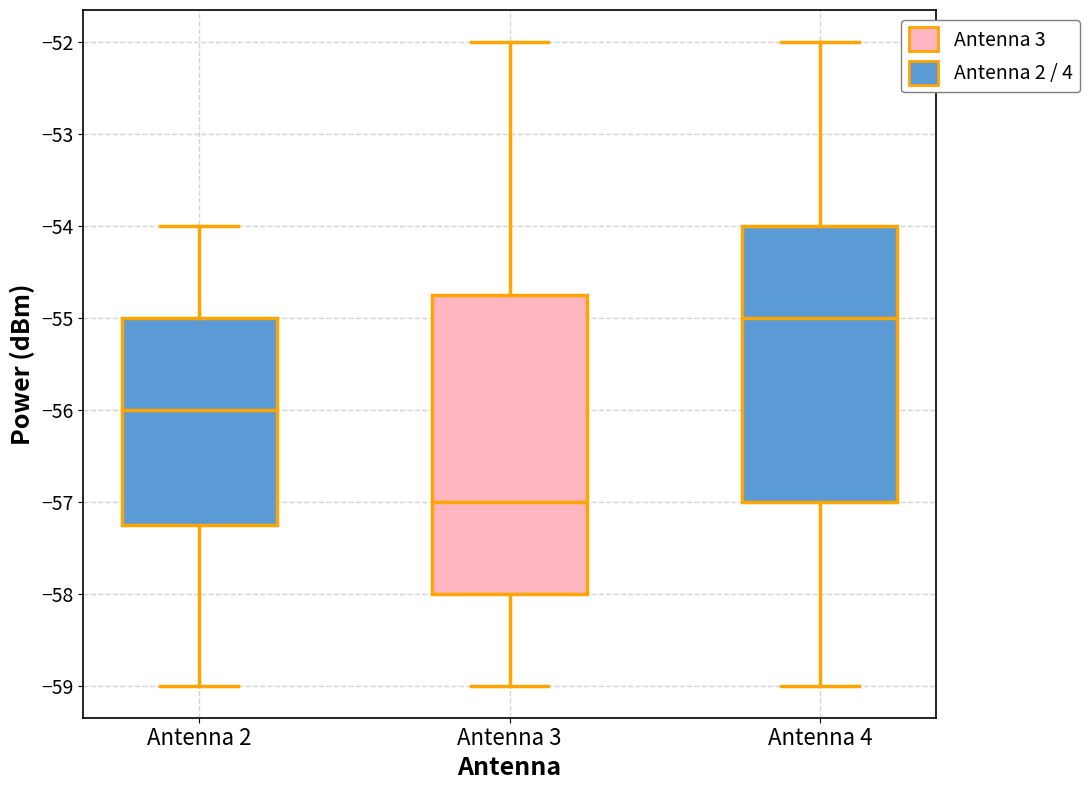

Reading left to right, read every box against the y-axis: the position of its median line, the range the box covers, and the ends of its whiskers. The values are not printed on the chart, so give them approximately, as read against the axis.

Antenna 2: median -56.0, box -57.2 to -55.0, whiskers -59.0 to -54.0
Antenna 3: median -57.0, box -58.0 to -54.7, whiskers -59.0 to -52.0
Antenna 4: median -55.0, box -57.0 to -54.0, whiskers -59.0 to -52.0